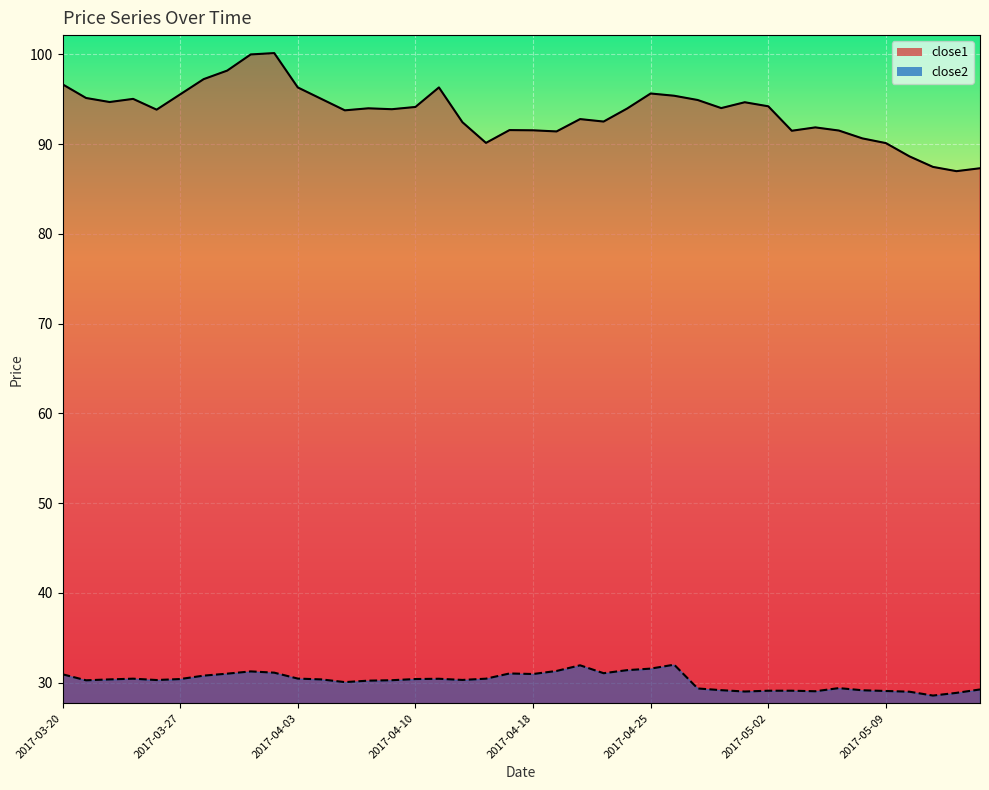

What is the label of the 28th point from the left?

2017-04-27